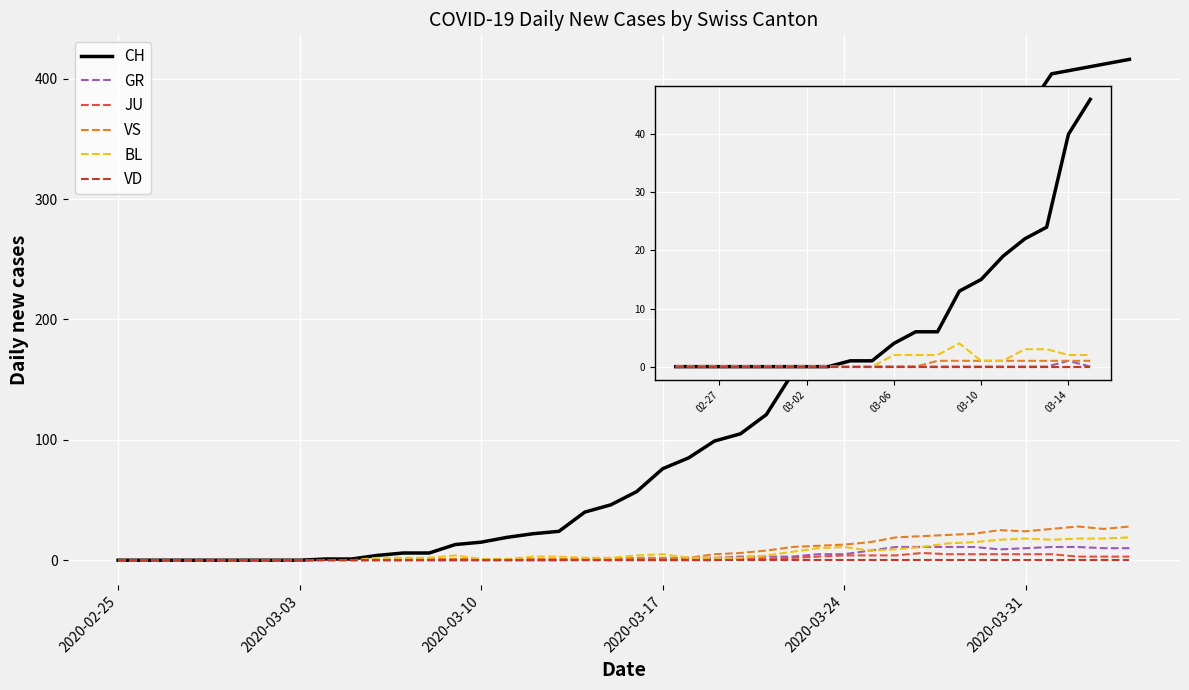

True or false: CH and VS intersect in this chart.

False